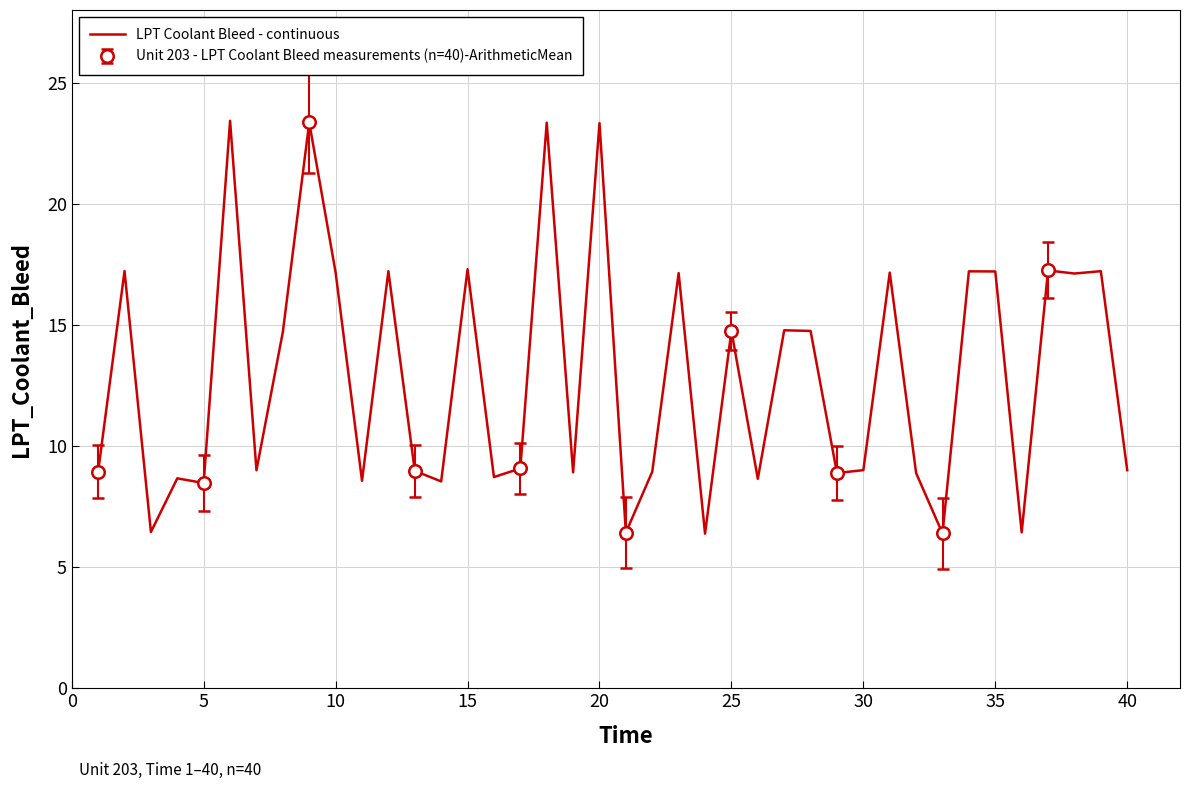

How many values are below 9?

18